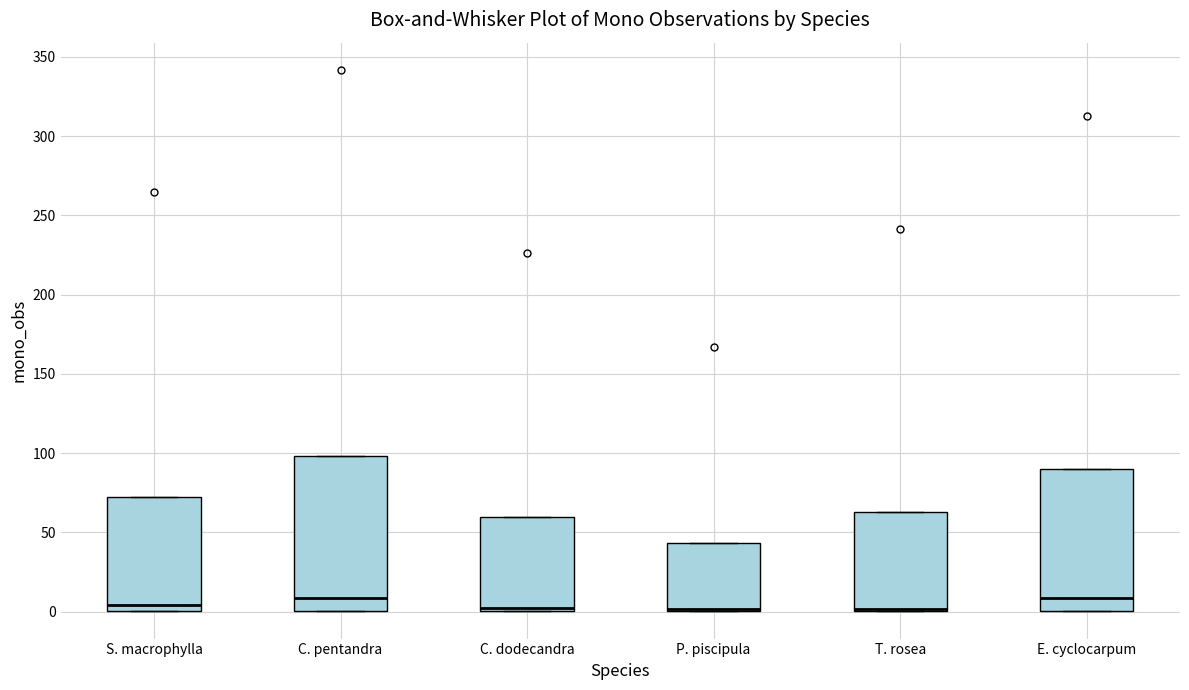

Reading left to right, transcribe this box plot: for each box, give where its median line is, the range the box spans, and where its two whiskers end, as read against the y-axis. The values are not printed on the chart, so give them approximately, as read against the axis.

S. macrophylla: median 5, box 0 to 70, whiskers 0 to 70
C. pentandra: median 10, box 0 to 100, whiskers 0 to 100
C. dodecandra: median 0 (just above the box's lower edge), box 0 to 60, whiskers 0 to 60
P. piscipula: median 0 (drawn on the box's lower edge), box 0 to 45, whiskers 0 to 45
T. rosea: median 0 (drawn on the box's lower edge), box 0 to 65, whiskers 0 to 65
E. cyclocarpum: median 10, box 0 to 90, whiskers 0 to 90